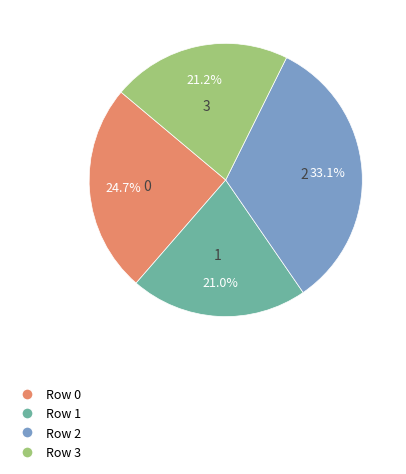

Is there a majority slice in this chart?

No